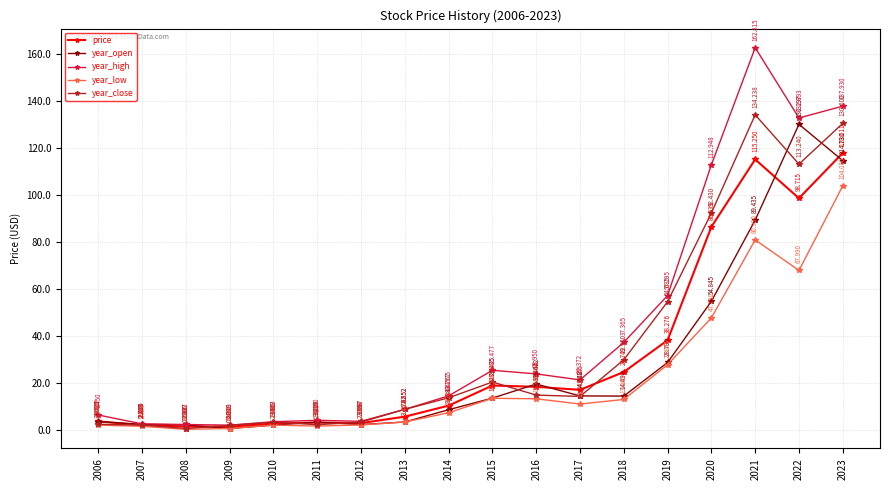

How many values in the year_low series are below 11?

9